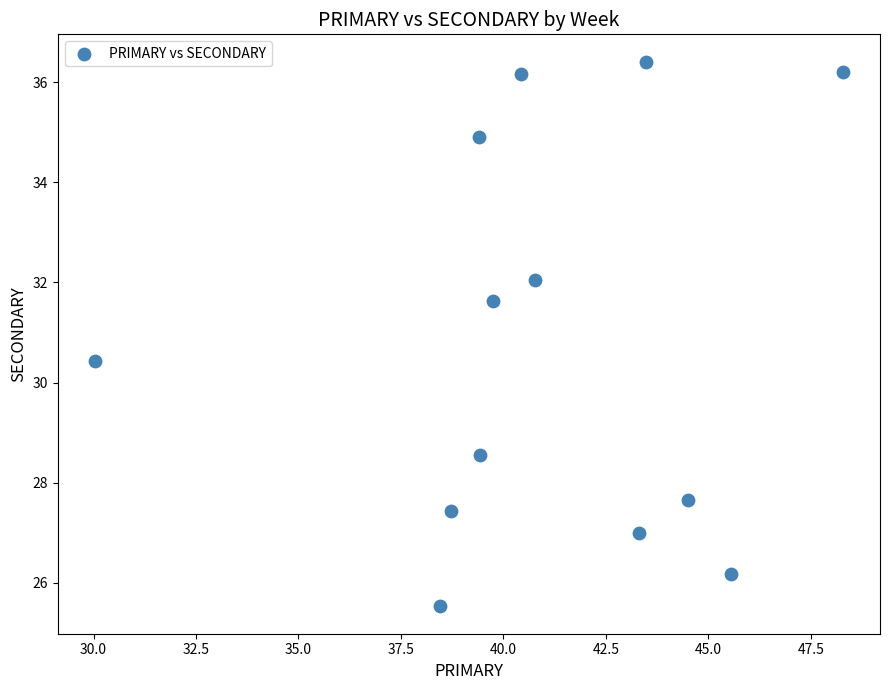

What Y value in the scatter plot is closest to 30?

30.4